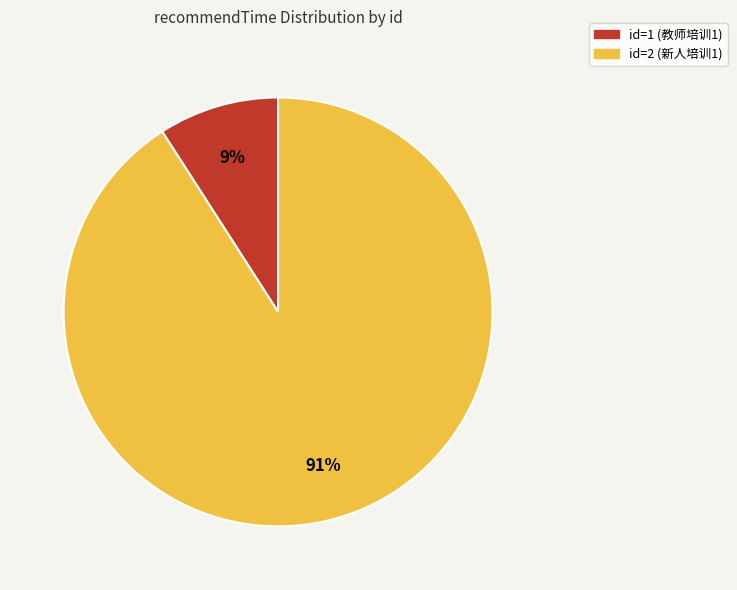

To the nearest percent, what is the average slice percentage?

50%